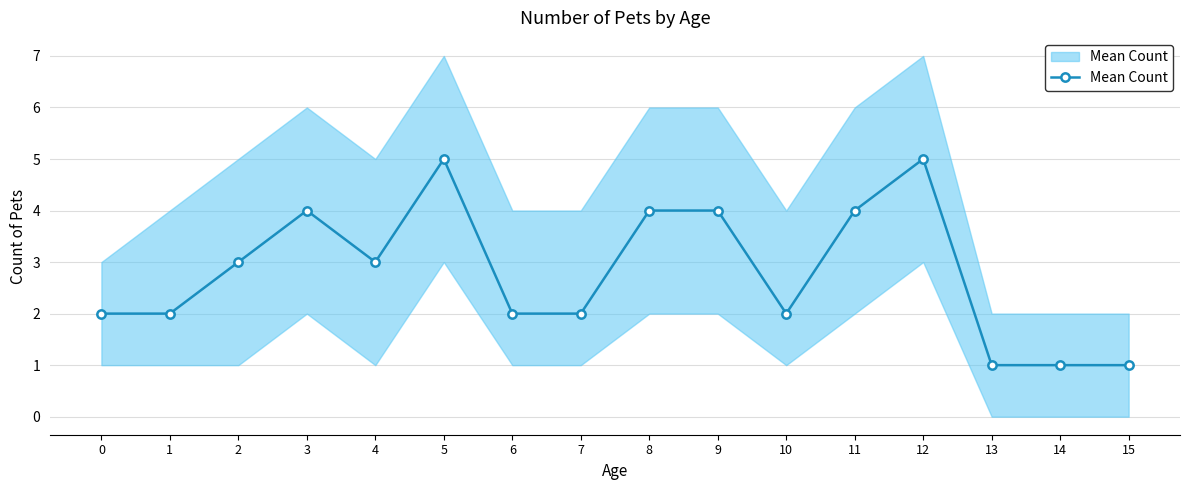

Reading left to right, transcribe all the data shown in this chart.

2	2	3	4	3	5	2	2	4	4	2	4	5	1	1	1